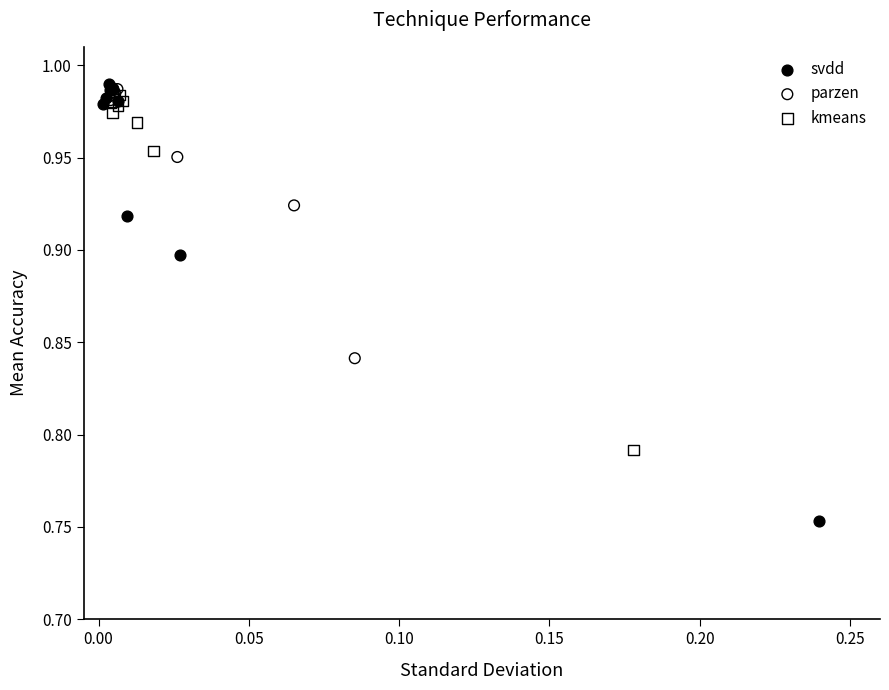

Which series has the widest spread of Y values?

svdd